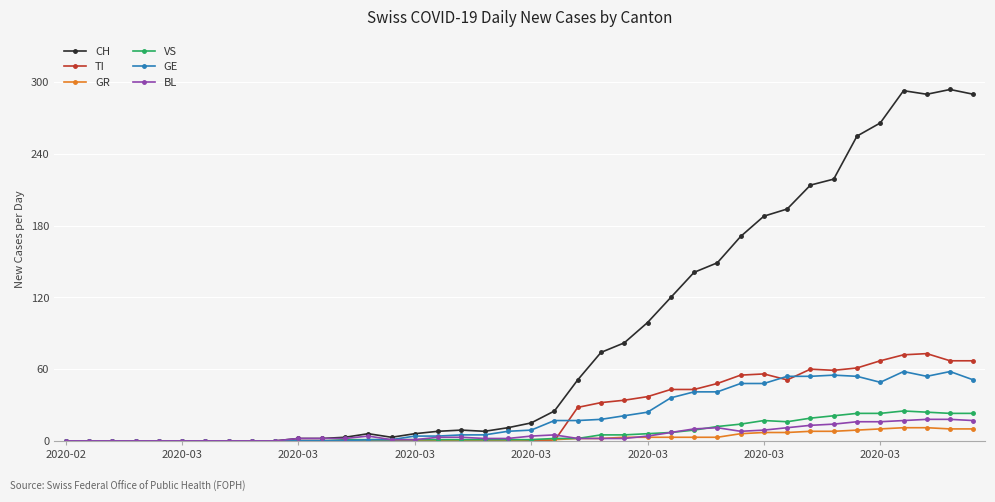

Which series has the largest total across all categories?

CH